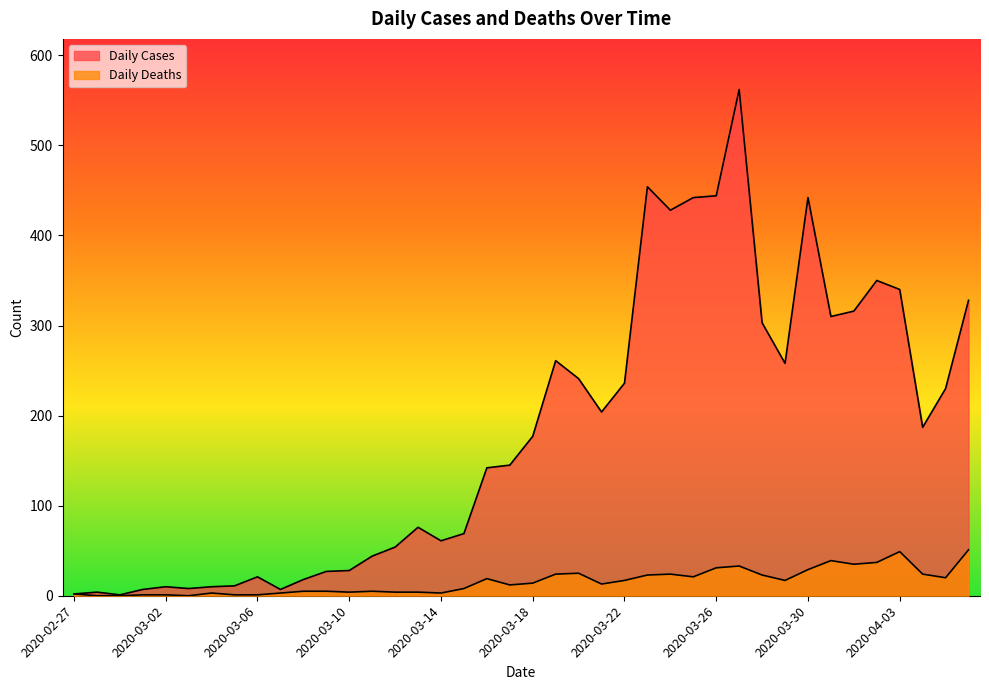

What position from the right is 2020-04-04?

3